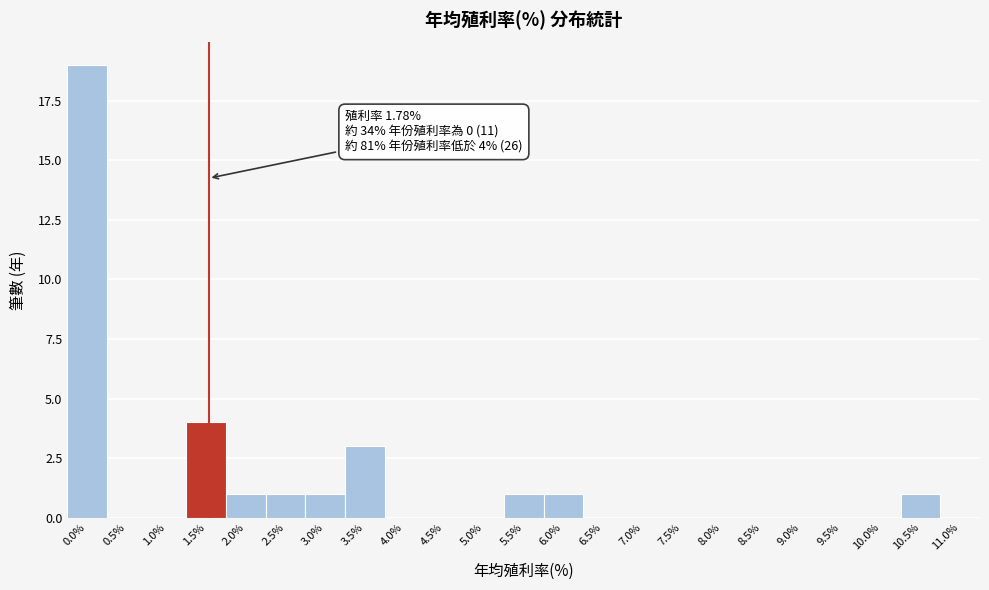

Reading left to right, transcribe all the data shown in this chart.

0.0%=19	0.5%=0	1.0%=0	1.5%=4	2.0%=1	2.5%=1	3.0%=1	3.5%=3	4.0%=0	4.5%=0	5.0%=0	5.5%=1	6.0%=1	6.5%=0	7.0%=0	7.5%=0	8.0%=0	8.5%=0	9.0%=0	9.5%=0	10.0%=0	10.5%=1